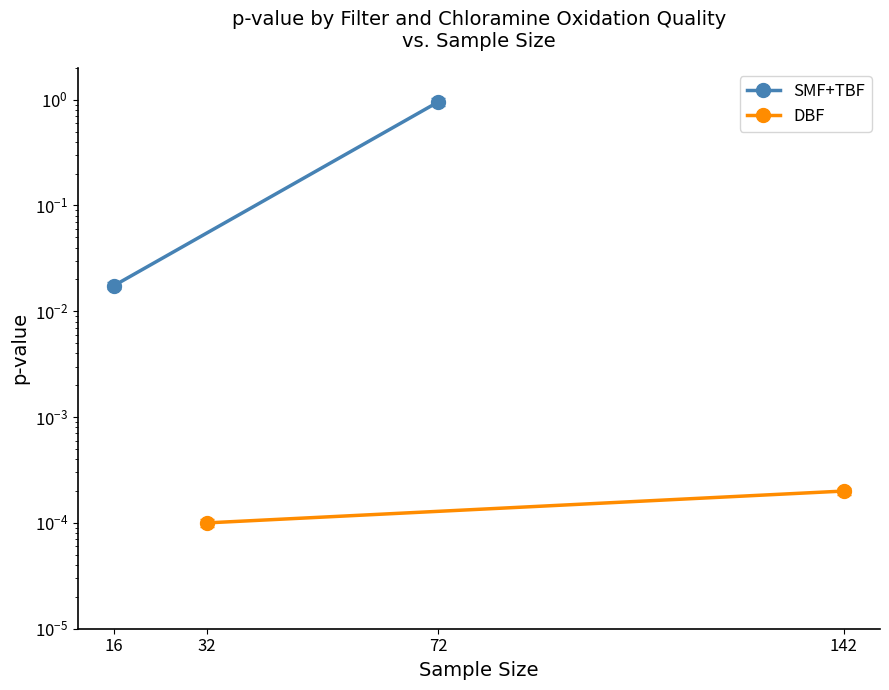

How many lines are shown in the chart?

2